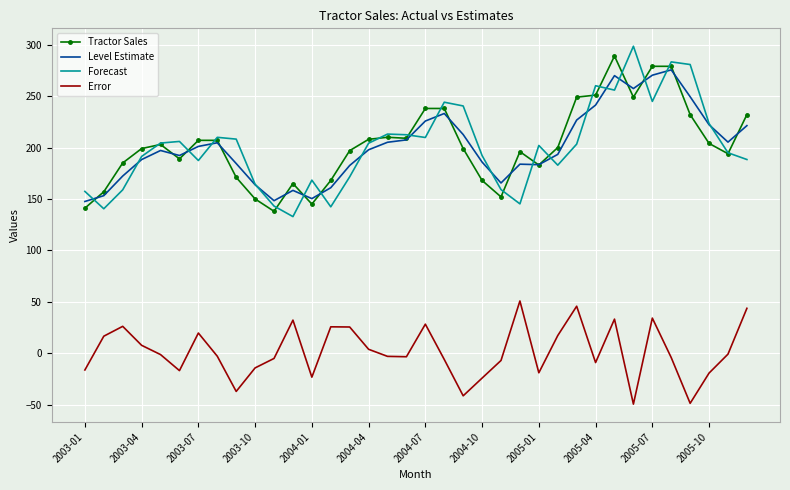

True or false: Forecast and Error cross at least once.

False